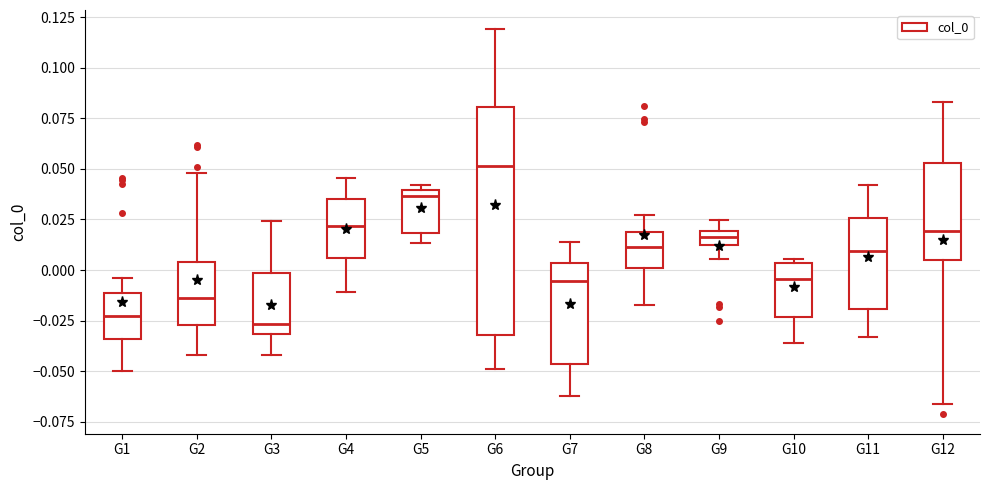

Comparing the boxes themselves (not the whiskers), which one is the tallest?

G6